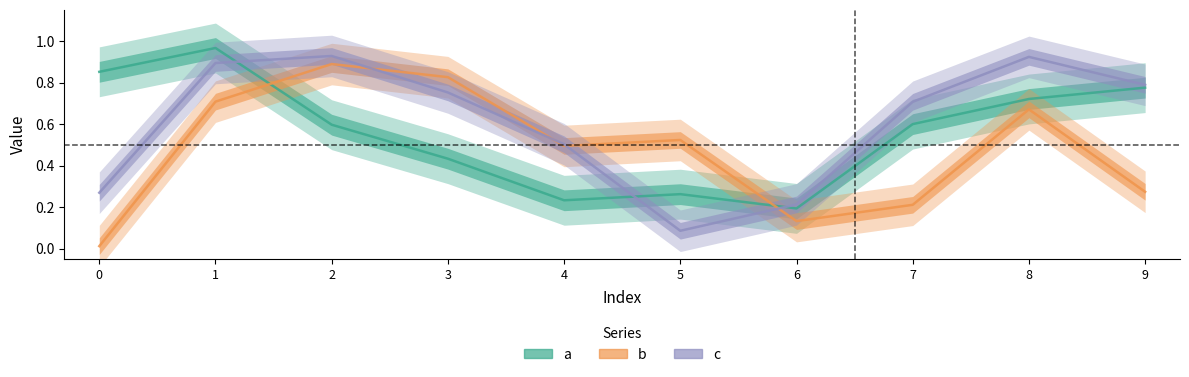

List the series in order of their peak value, lowest first.

b, c, a